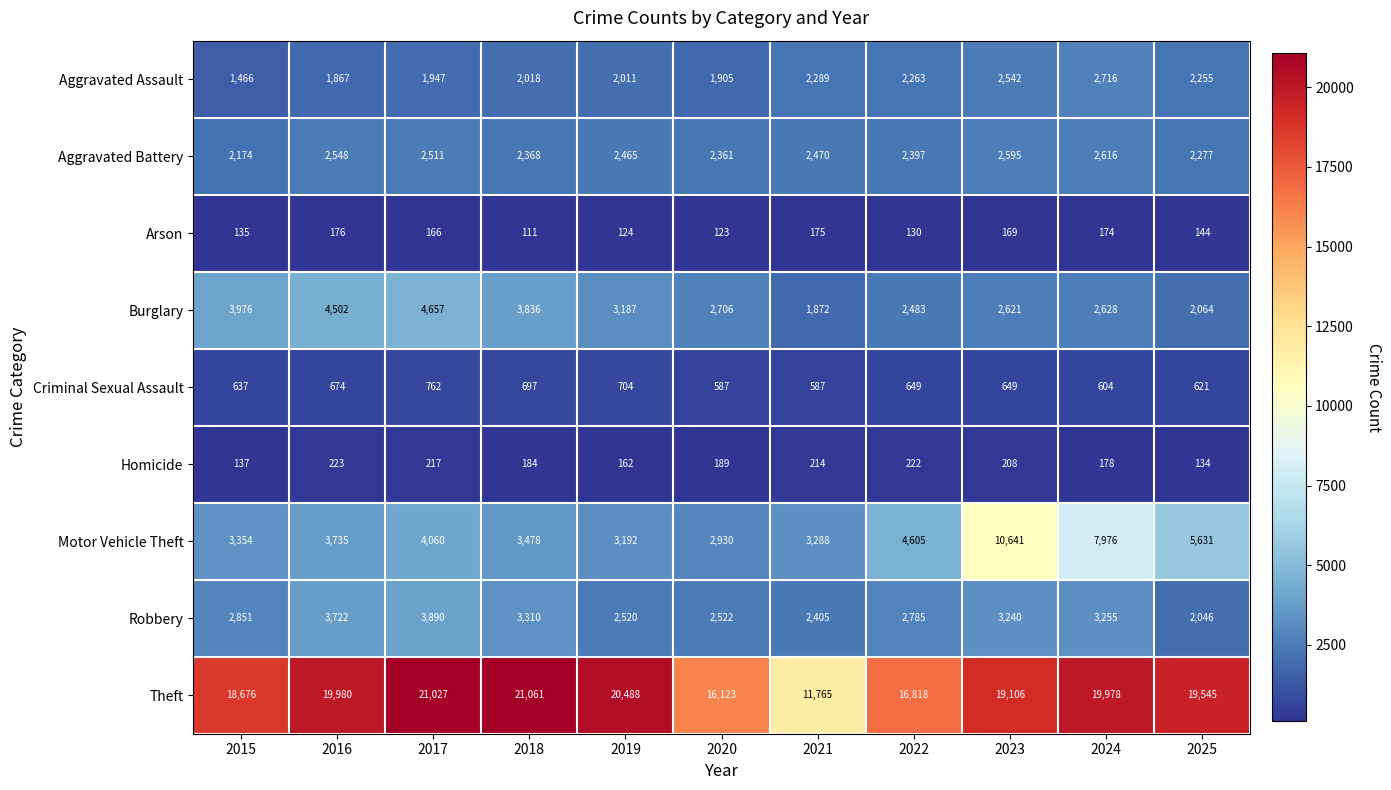

At 2021, list the series in order from smallest to largest.

Arson, Homicide, Criminal Sexual Assault, Burglary, Aggravated Assault, Robbery, Aggravated Battery, Motor Vehicle Theft, Theft